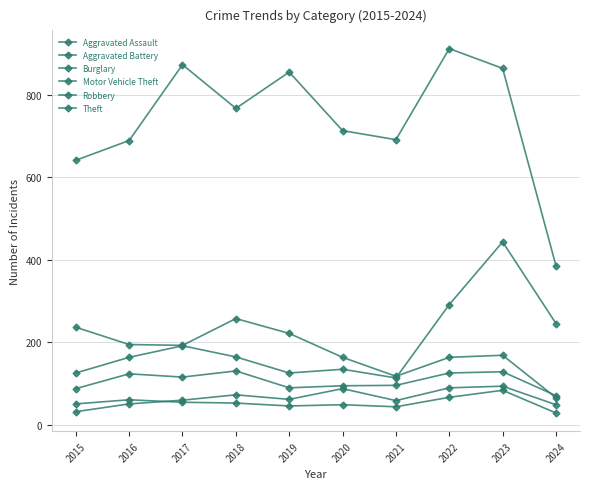

How many data points in Robbery are less than 115?

5